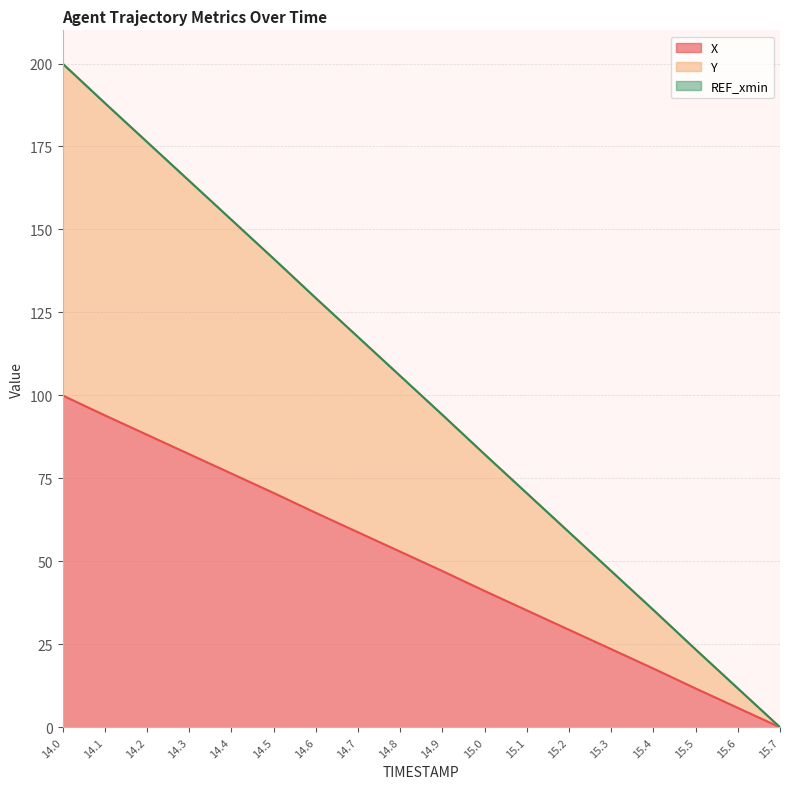

True or false: X and Y cross at least once.

False